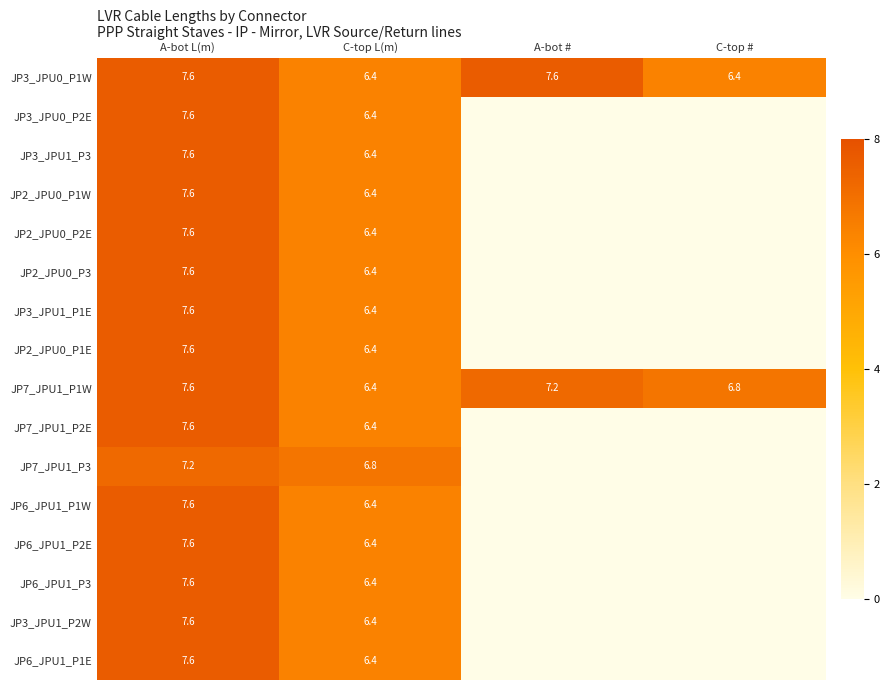

At how many categories does at least one series exceed 6?

4